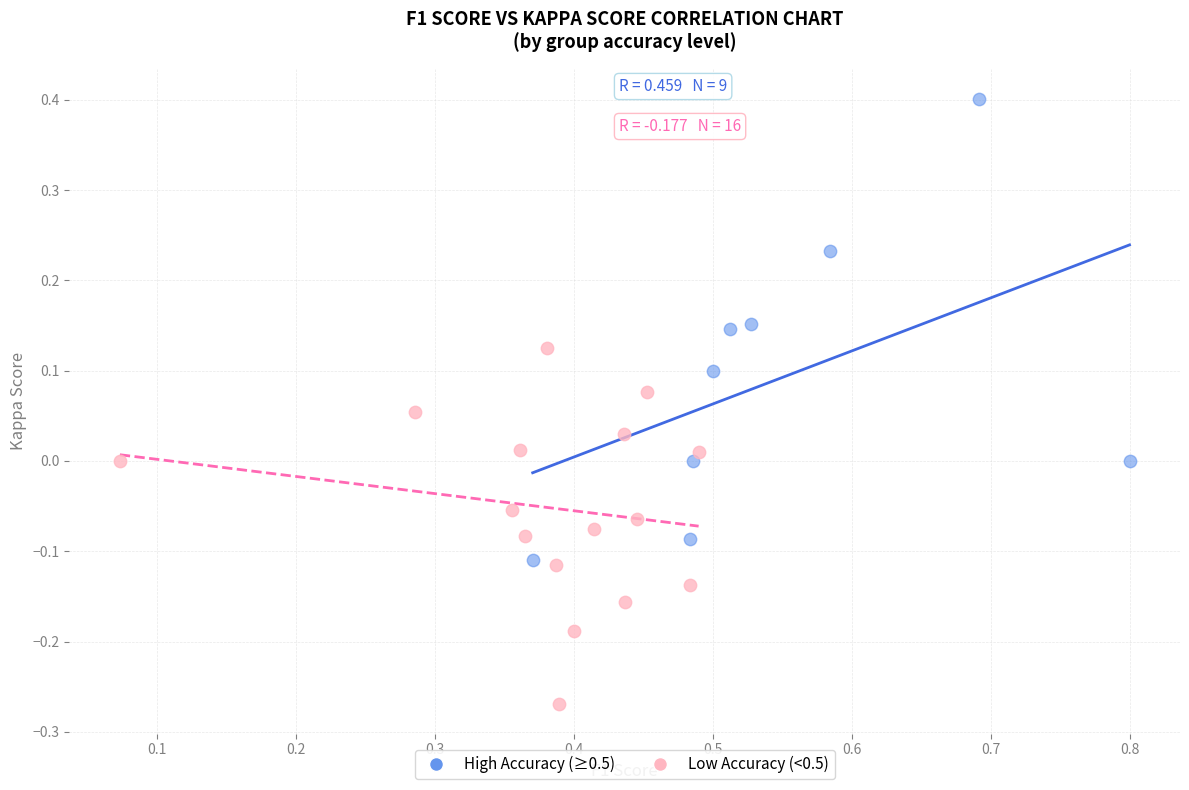

Which series has the widest spread of Y values?

High Accuracy (≥0.5)